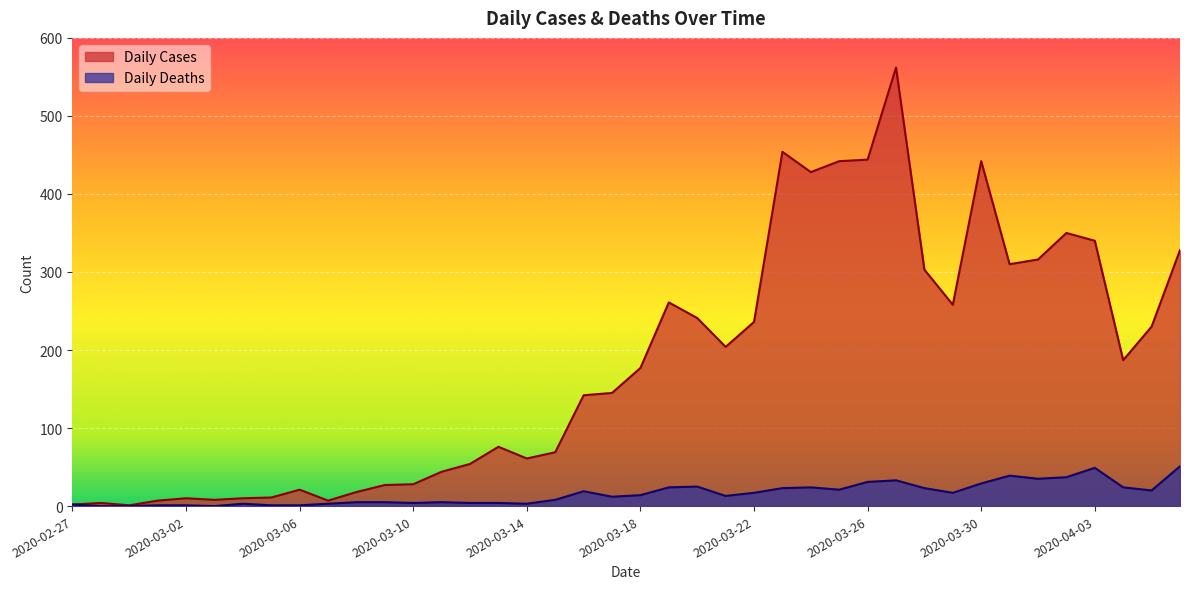

Rank the series by their maximum value, from lowest to highest.

Daily Deaths, Daily Cases